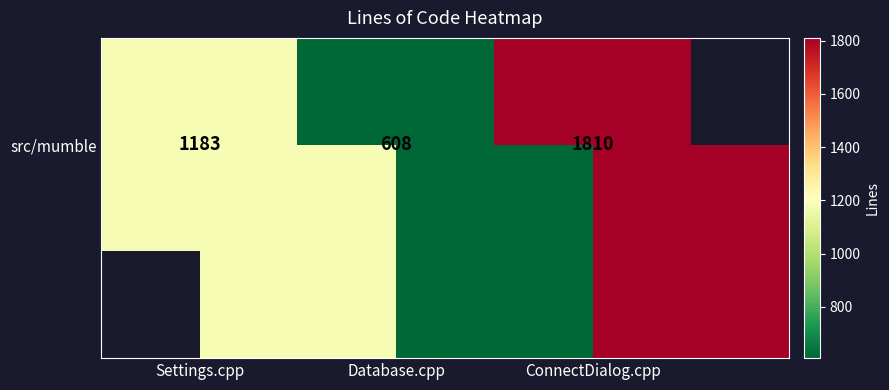

What is the ratio of the value at Settings.cpp to the value at Database.cpp?

1.9